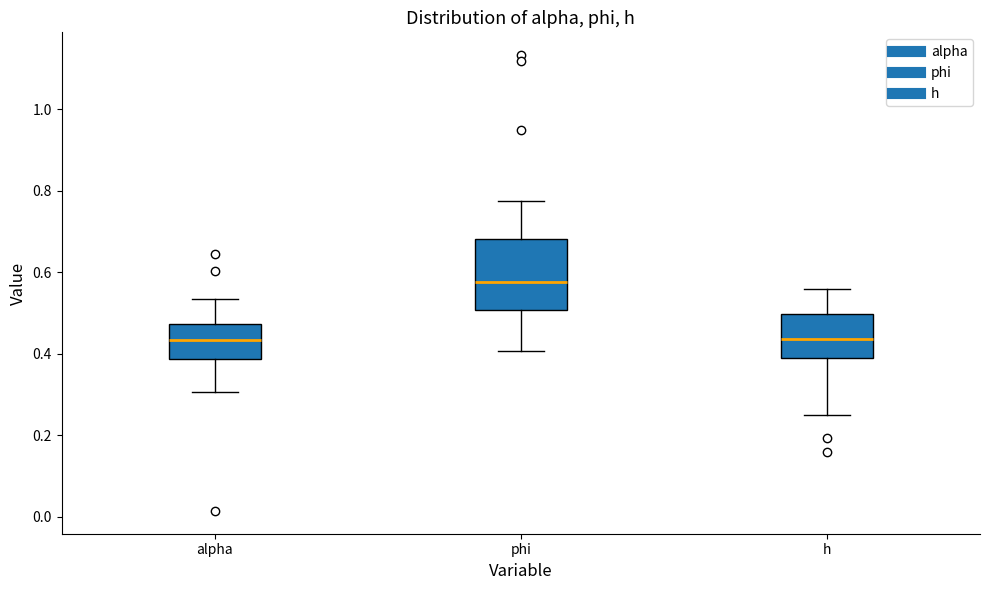

Reading left to right, transcribe this box plot: for each box, give where its median line is, the range the box spans, and where its two whiskers end, as read against the y-axis. The values are not printed on the chart, so give them approximately, as read against the axis.

alpha: median 0.44, box 0.38 to 0.48, whiskers 0.30 to 0.54
phi: median 0.58, box 0.50 to 0.68, whiskers 0.40 to 0.78
h: median 0.44, box 0.40 to 0.50, whiskers 0.26 to 0.56